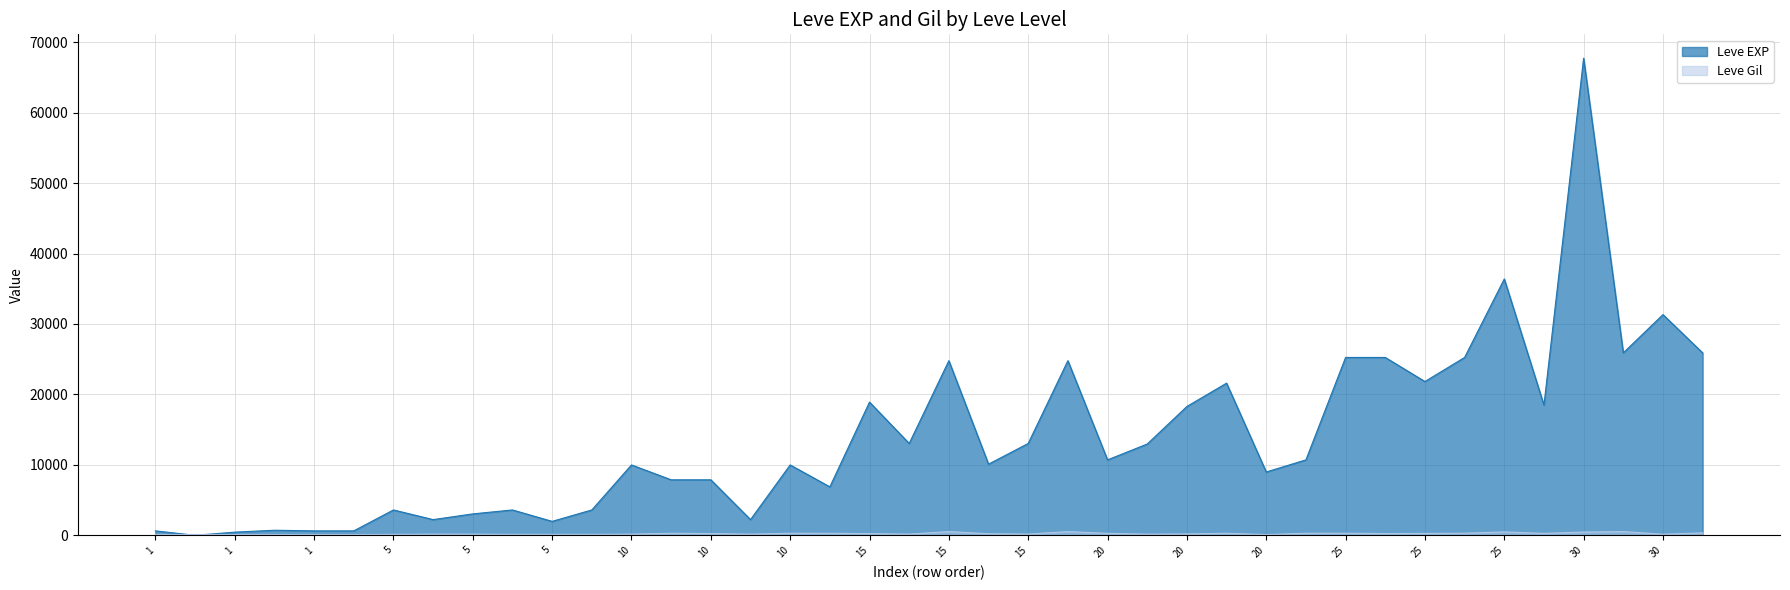

What is the change in value from 10 to 30?

+18020